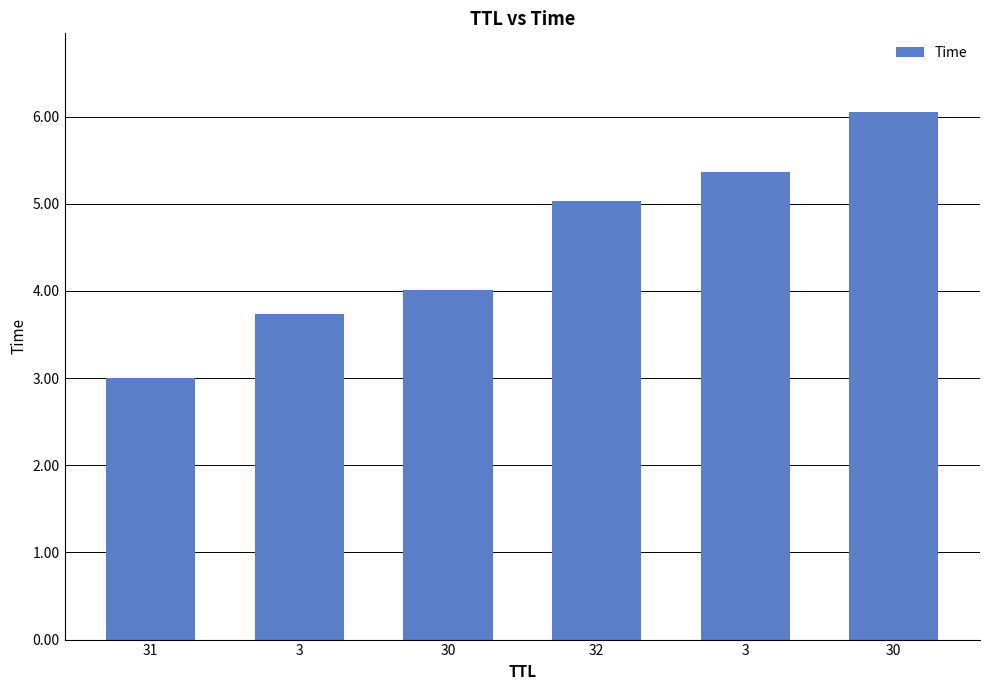

List the labels in order of value, largest first.

30, 3, 32, 30, 3, 31